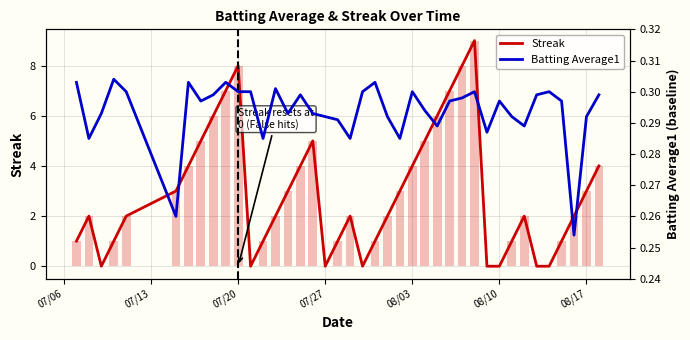

How many categories are shown in the chart?

40